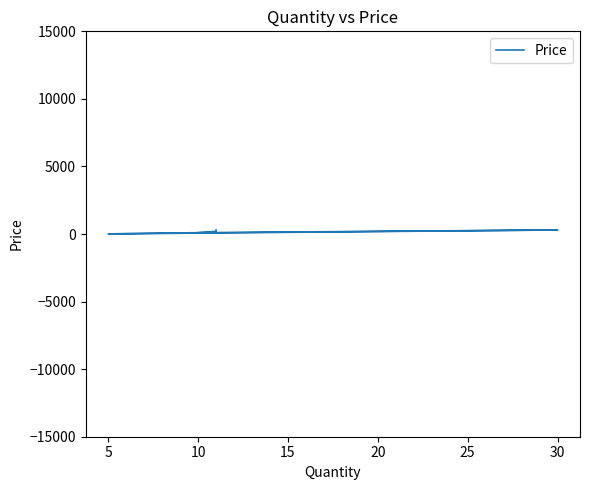

Does the chart display data point markers on the line(s)?

No